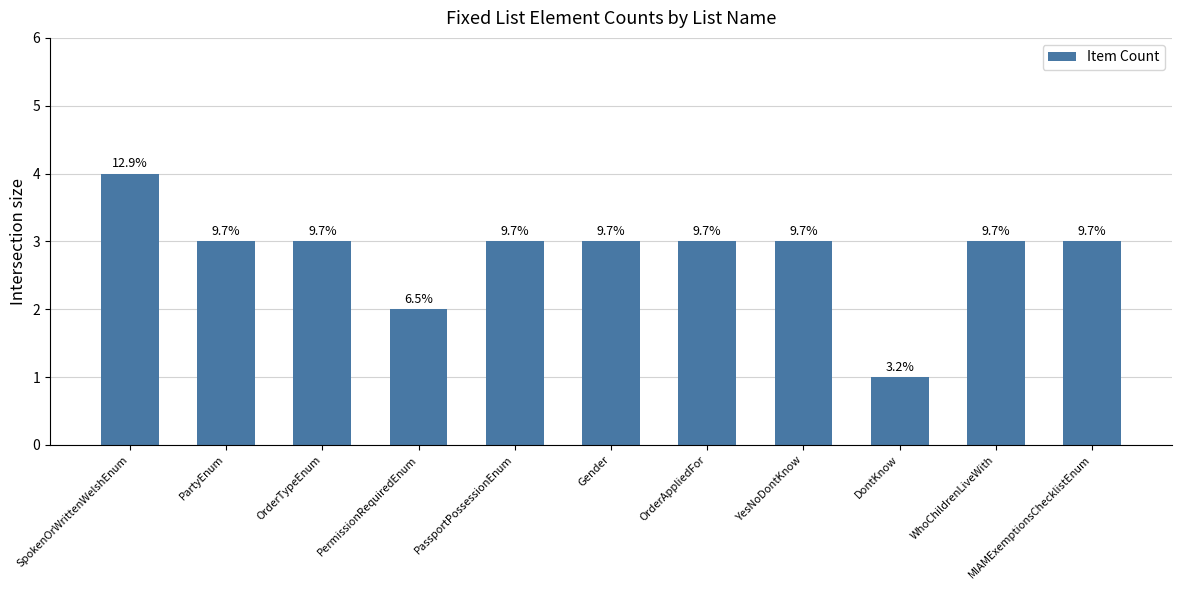

Read the value at OrderTypeEnum.

3